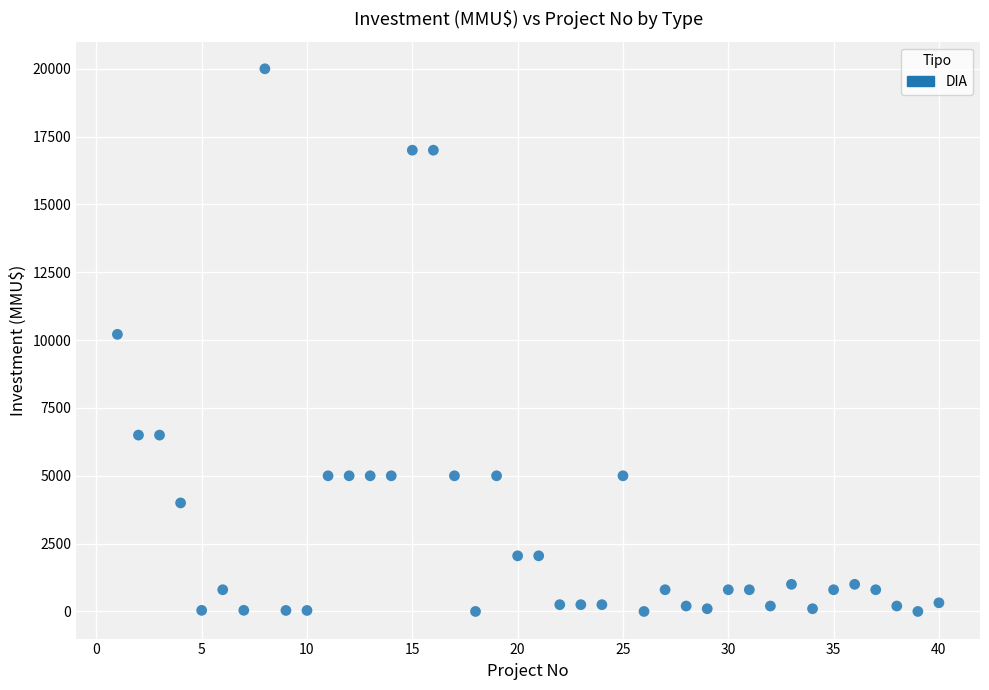

What is the range of Y values (max minus min)?

20000